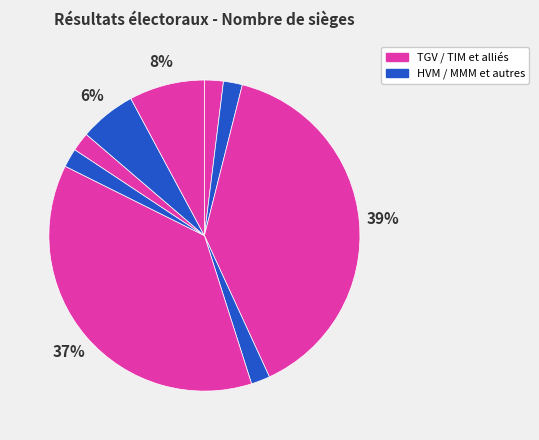

Count the number of slices in the pie.

9